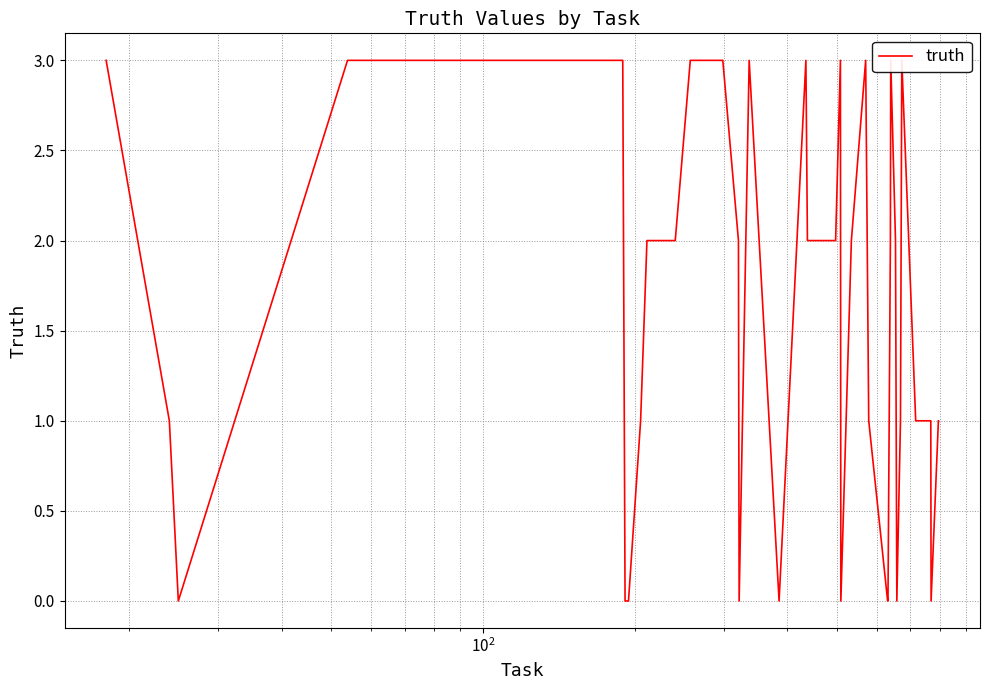

Is this an area chart (filled region under the line)?

No